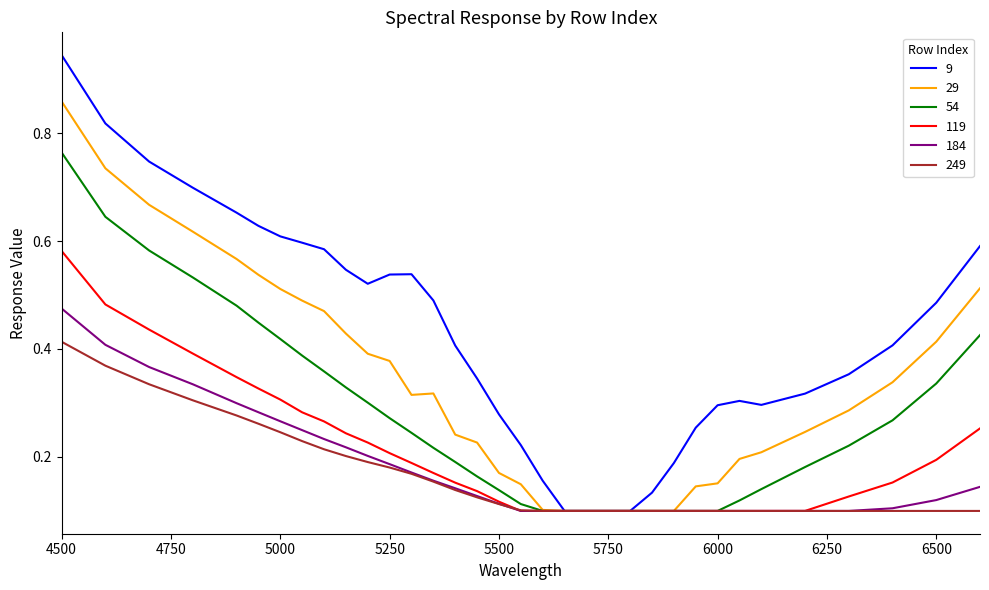

Which series has the widest spread of values?

9